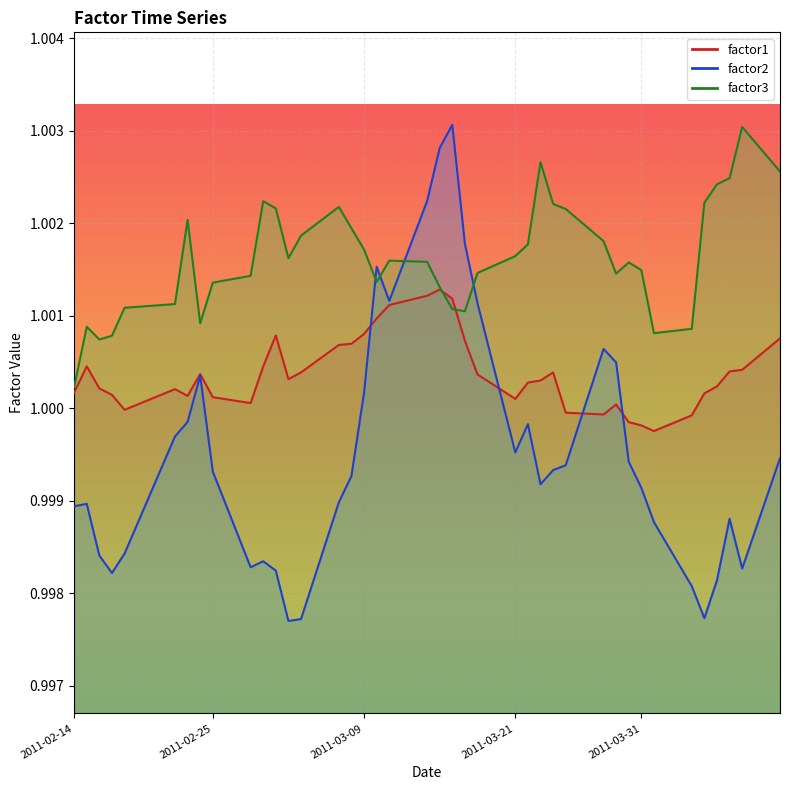

In factor2, how many points are lower than both neighbors (excluding endpoints)?

8